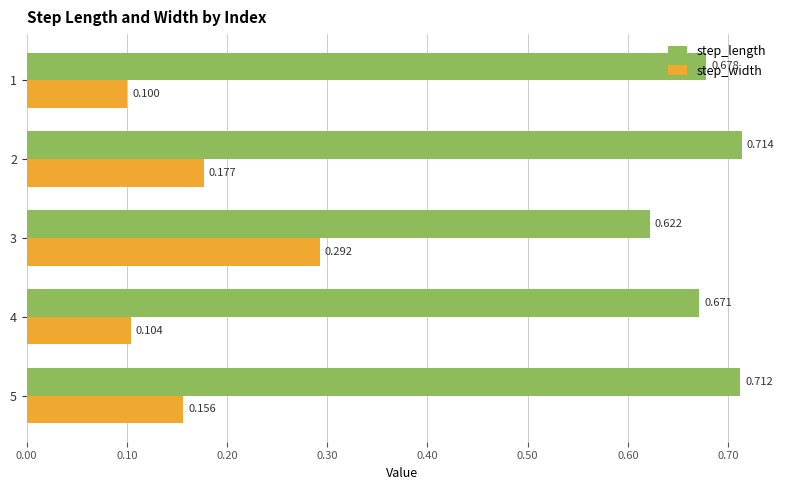

Which series has the largest total across all categories?

step_length